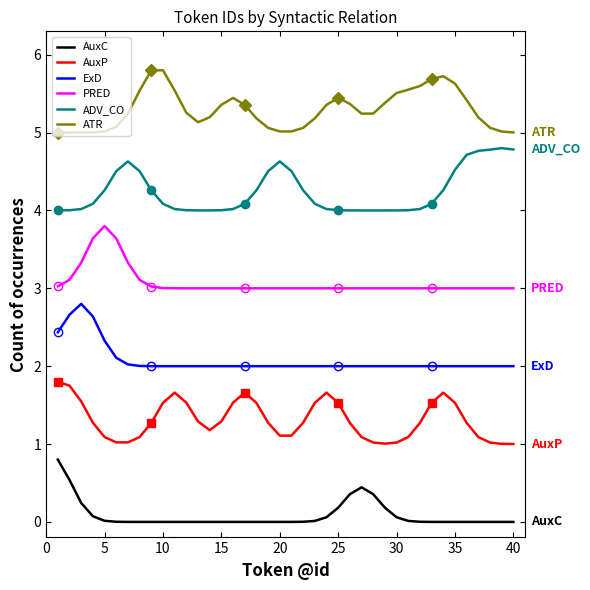

Read the ADV_CO value at 15.

4.0